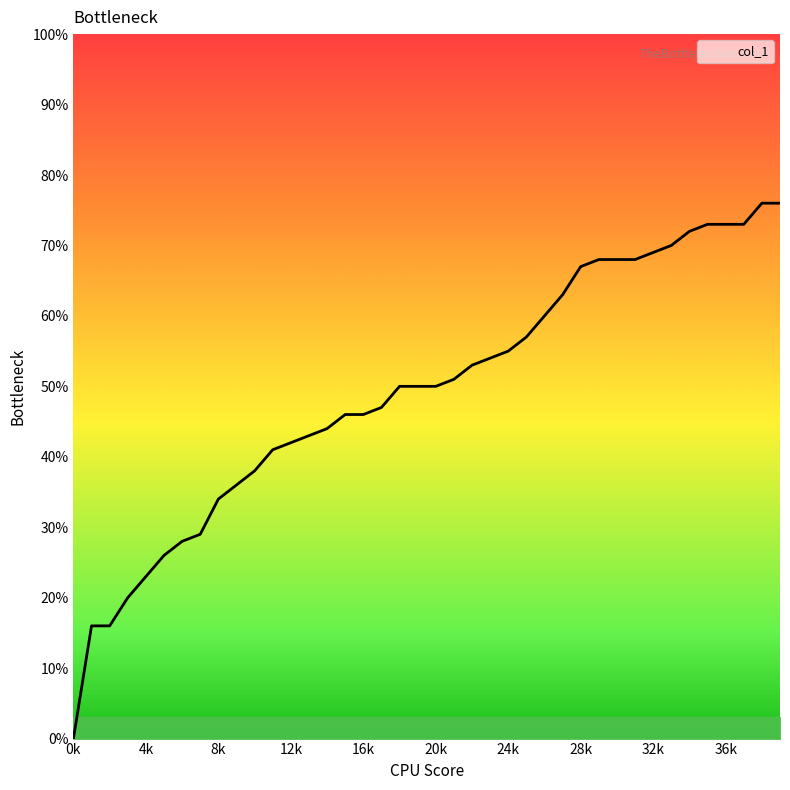

What is the value of the 36th point from the left?

0.7